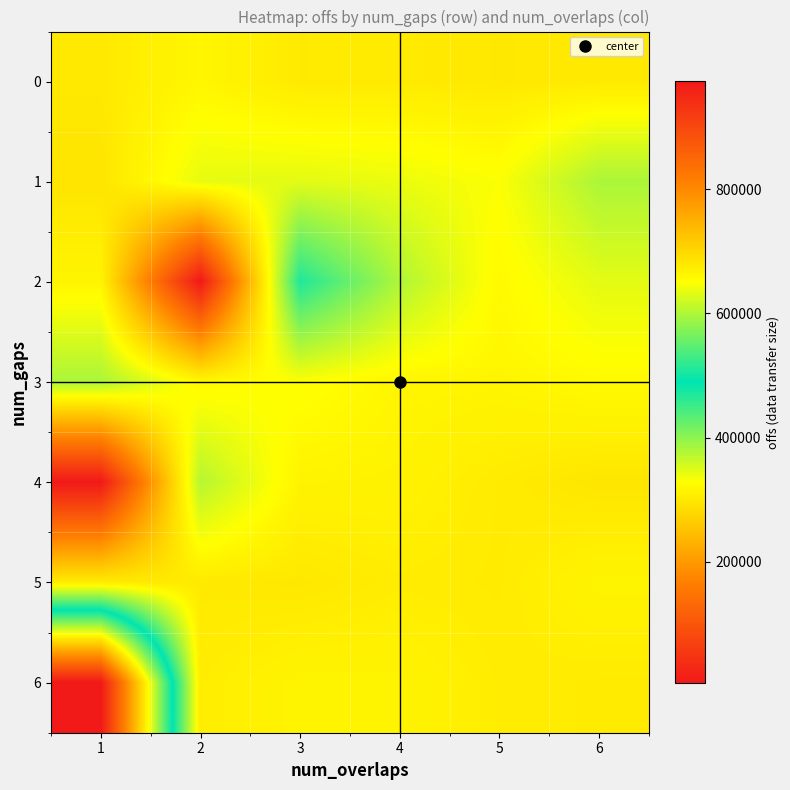

Reading left to right, transcribe all the data shown in this chart.

0: 1=300946.2	2=317407.3	3=301929.1	4=302411.2	5=299840.1	6=301413.7
1: 1=295124.5	2=343925.2	3=346262.2	4=340681.5	5=330255.7	6=381049.7
2: 1=315049.2	2=4876.4	3=468805.1	4=378941.9	5=321279.1	6=345997.4
3: 1=381883.3	2=319938.9	3=329621.9	4=316669.2	5=316172.7	6=321897.0
4: 1=4793.8	2=374742.1	3=313644.4	4=312467.8	5=303603.0	6=296492.6
5: 1=303587.0	2=301107.4	3=299216.9	4=305123.0	5=303412.4	6=314666.6
6: 1=973904.7	2=305360.7	3=314761.3	4=314142.5	5=305360.7	6=303412.4